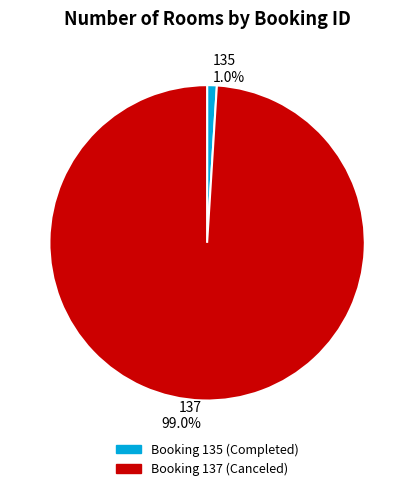

How many slices are in this pie chart?

2